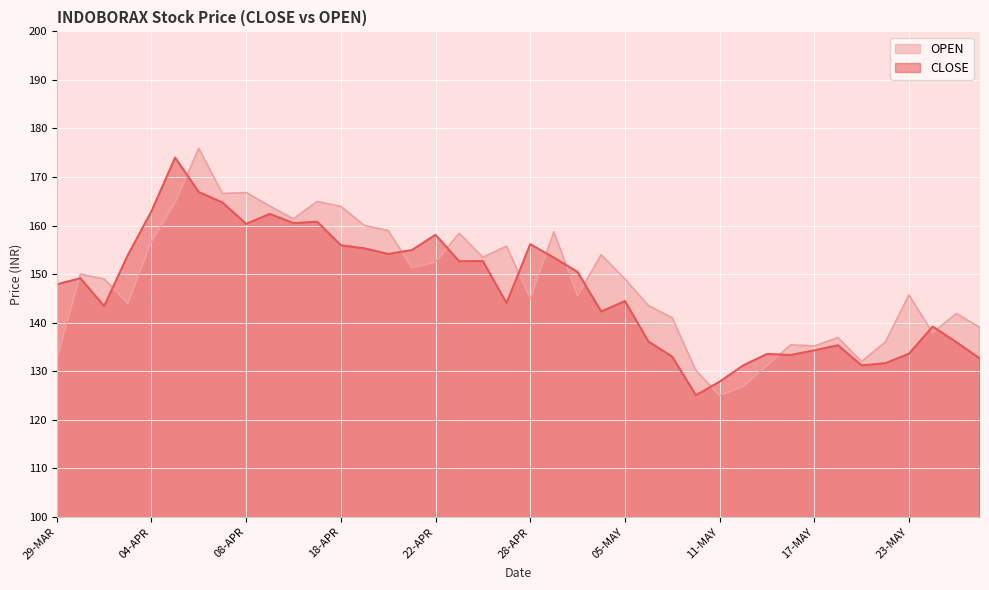

At which label does CLOSE first exceed 149?

30-MAR